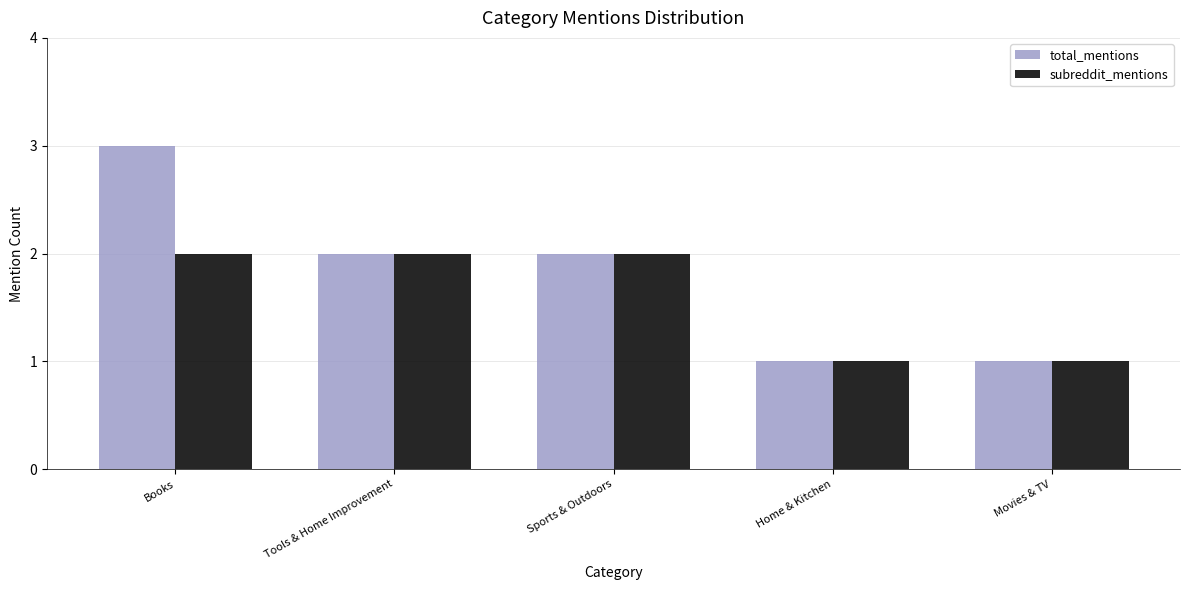

Reading left to right, what are all the values shown in this chart?

total_mentions: 3	2	2	1	1
subreddit_mentions: 2	2	2	1	1